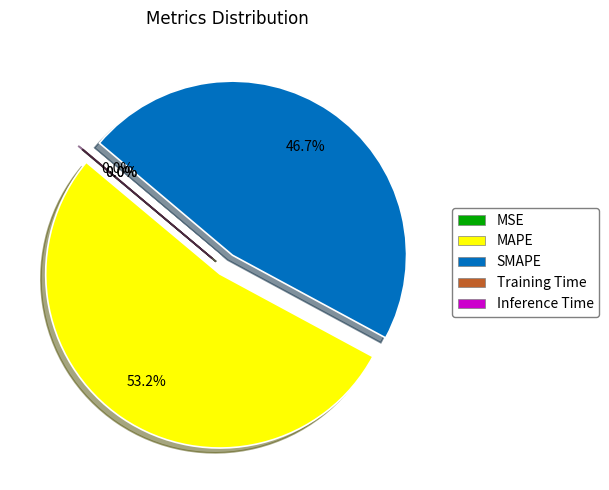

What percentage is the SMAPE slice, to the nearest percent?

47%